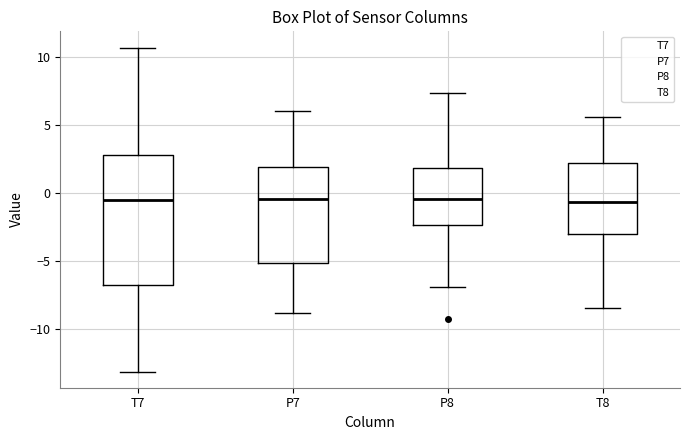

Reading left to right, read every box against the y-axis: the position of its median line, the range the box covers, and the ends of its whiskers. The values are not printed on the chart, so give them approximately, as read against the axis.

T7: median -0.5, box -7.0 to 3.0, whiskers -13.0 to 10.5
P7: median -0.5, box -5.0 to 2.0, whiskers -9.0 to 6.0
P8: median -0.5, box -2.5 to 2.0, whiskers -7.0 to 7.5
T8: median -0.5, box -3.0 to 2.0, whiskers -8.5 to 5.5